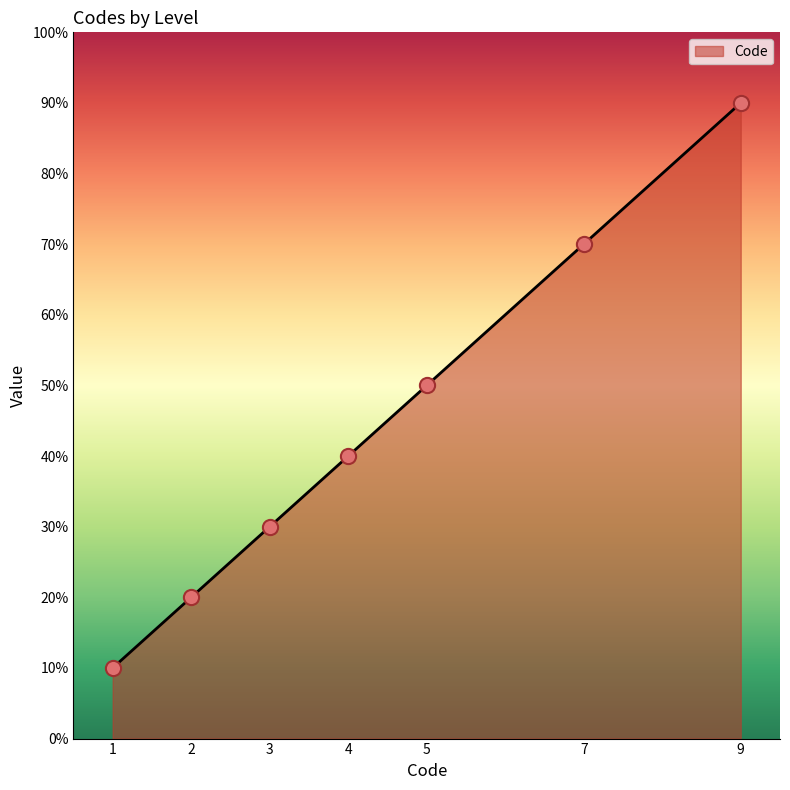

Which has a higher value, 5 or 2?

5